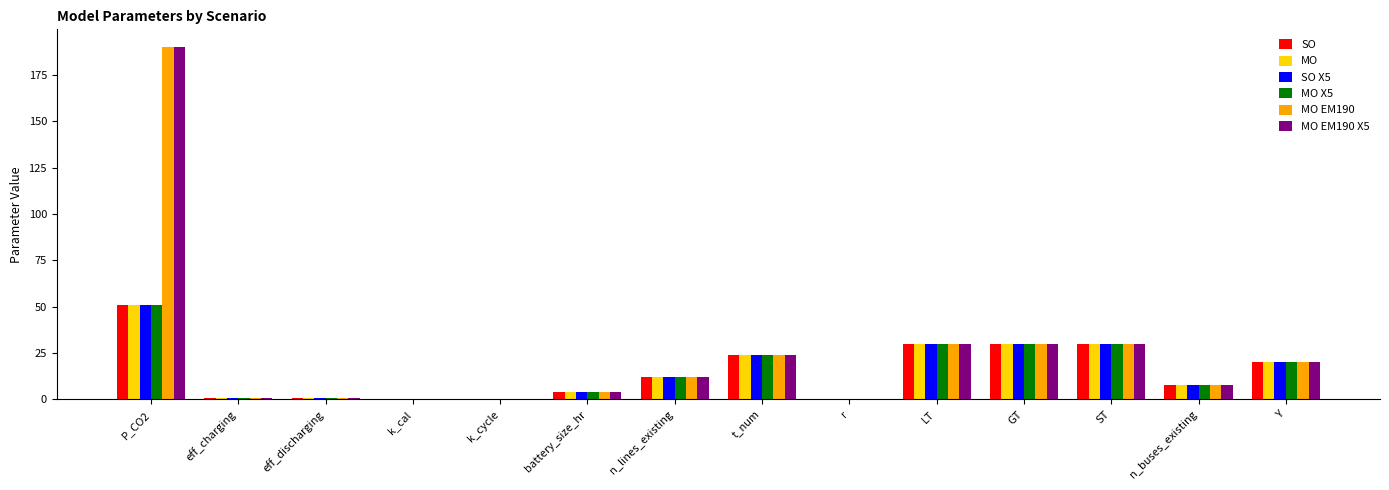

What is the sum of all MO EM190 values?

349.8